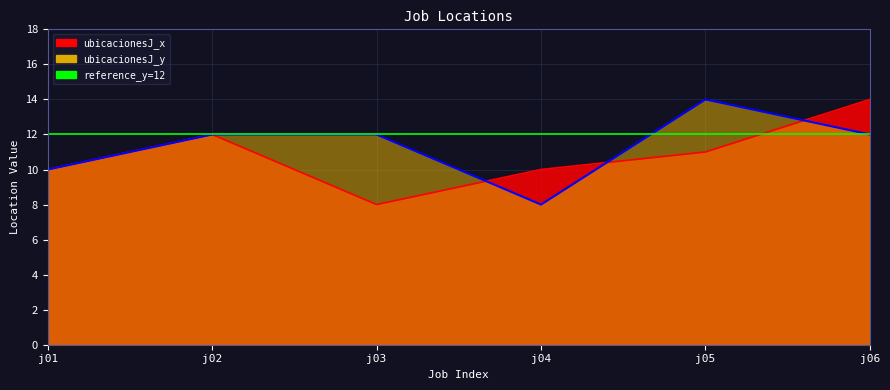

What is the greatest value displayed?

14